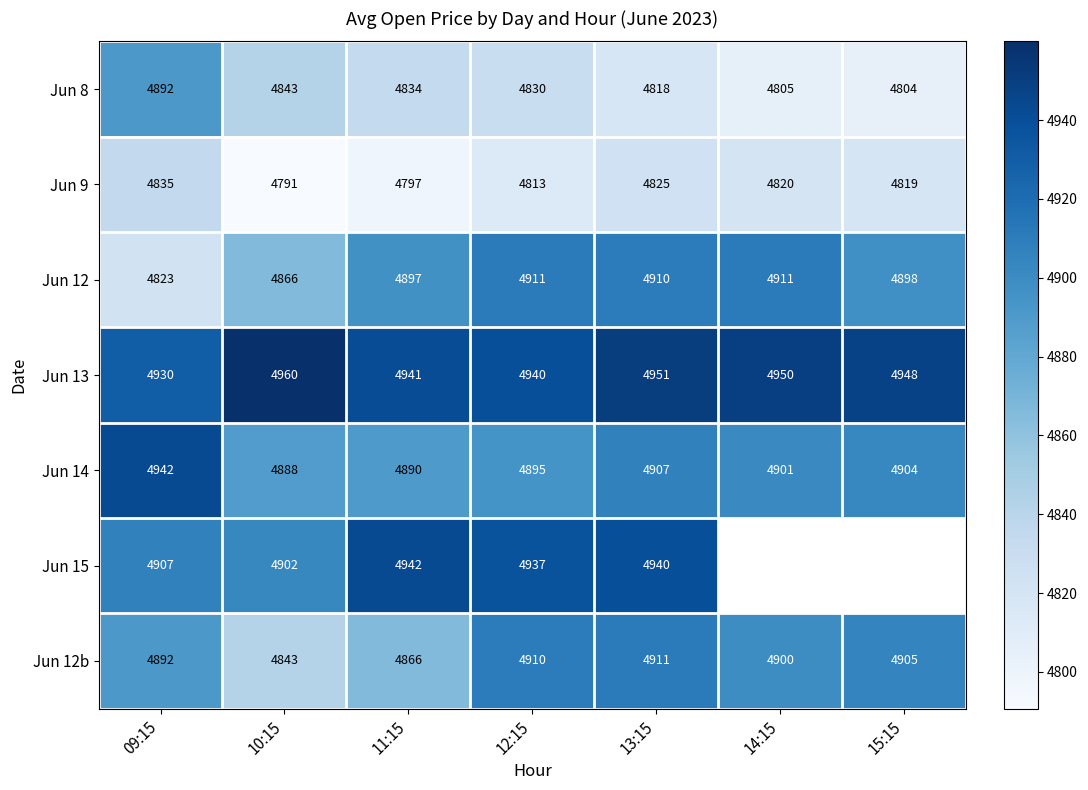

Which category has the lowest value in the Jun 12b series?

10:15